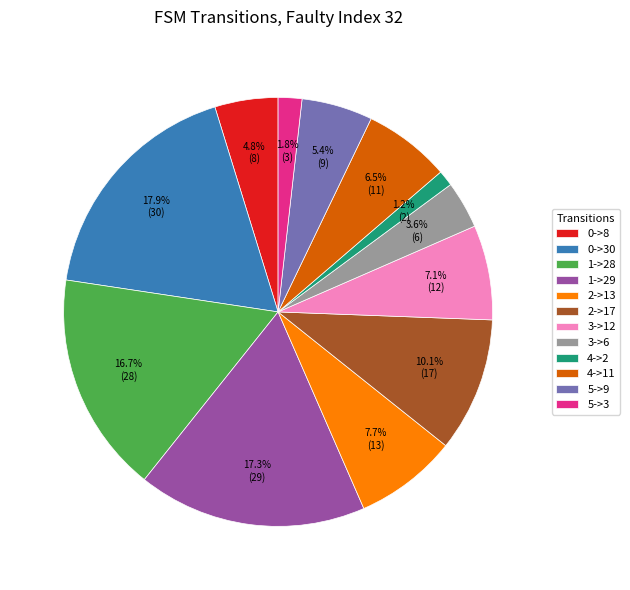

How many segments does this pie chart have?

12